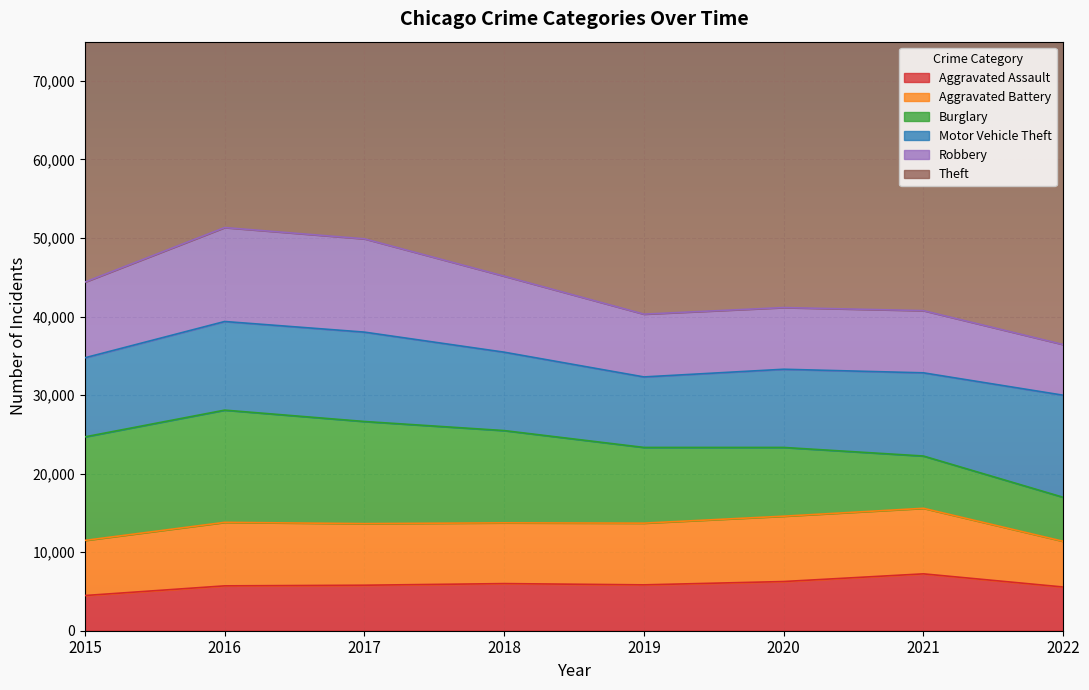

At which label does Theft first exceed 61618?

2017